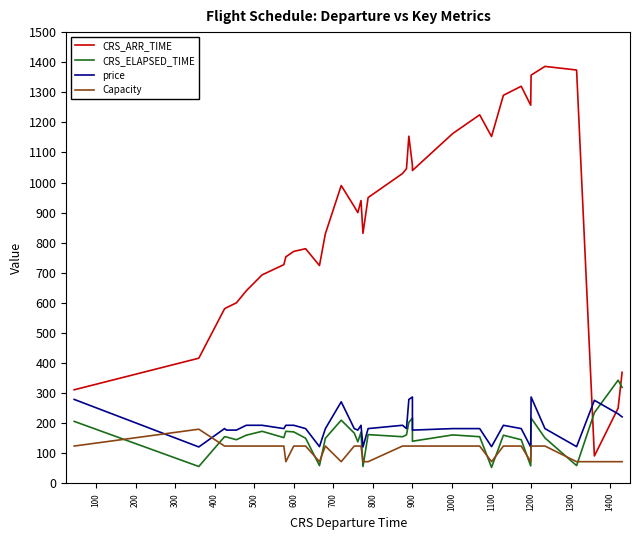

Is this an area chart (filled region under the line)?

No